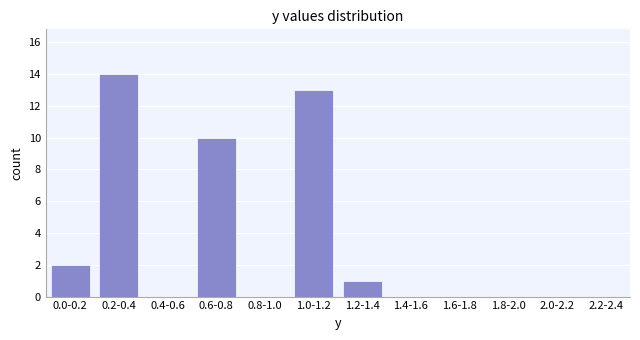

Reading right to left, list all the values displayed in this chart.

2.2-2.4=0	2.0-2.2=0	1.8-2.0=0	1.6-1.8=0	1.4-1.6=0	1.2-1.4=1	1.0-1.2=13	0.8-1.0=0	0.6-0.8=10	0.4-0.6=0	0.2-0.4=14	0.0-0.2=2